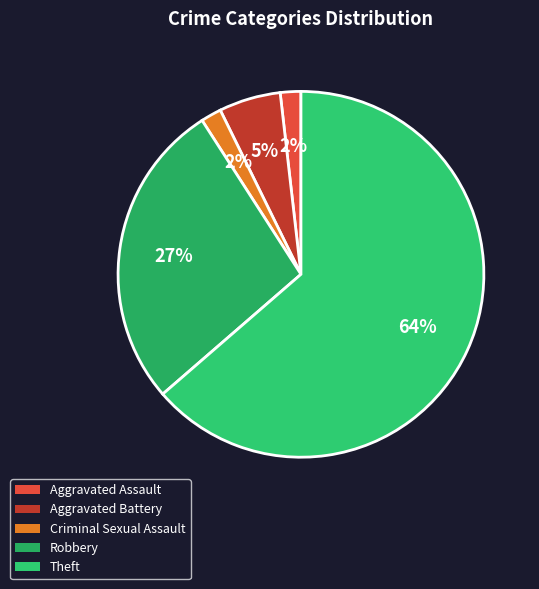

How many segments does this pie chart have?

5